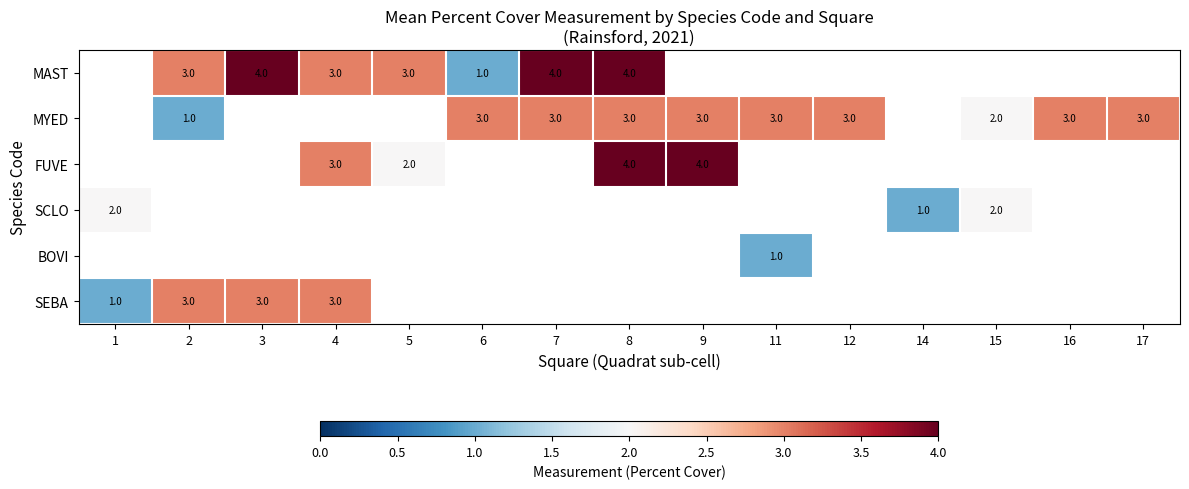

What is the greatest value displayed?

4.0